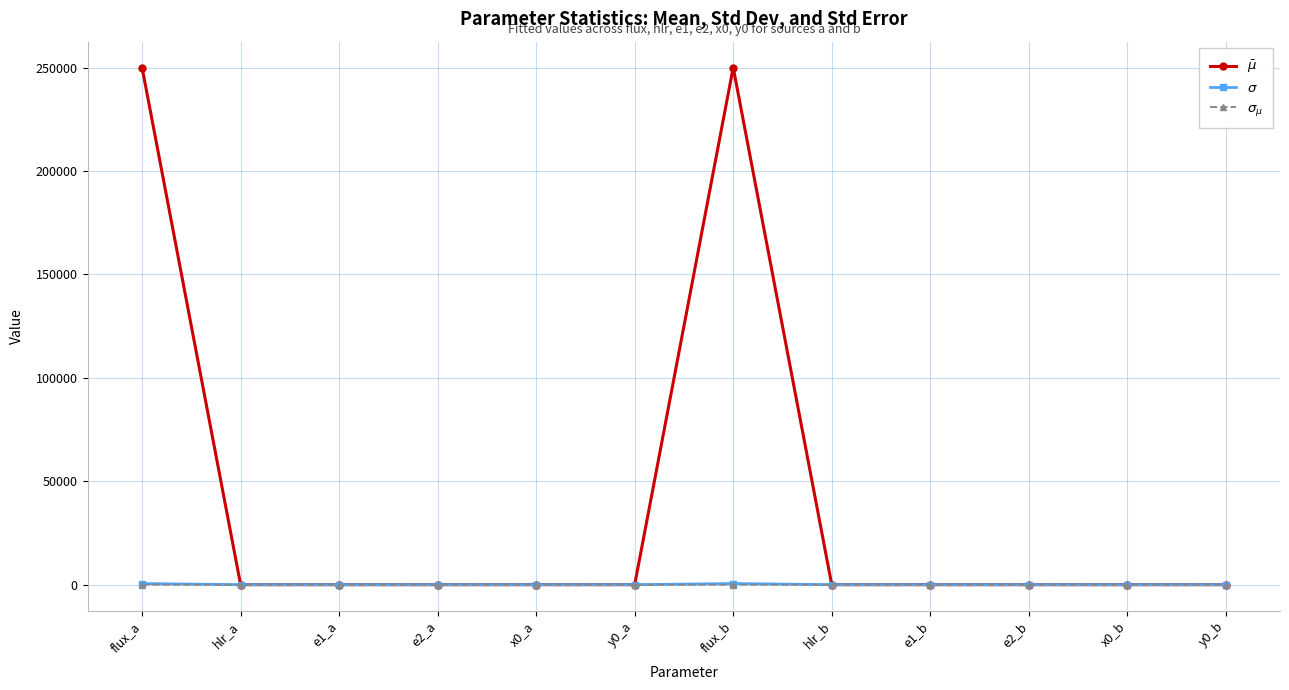

Is this an area chart (filled region under the line)?

No